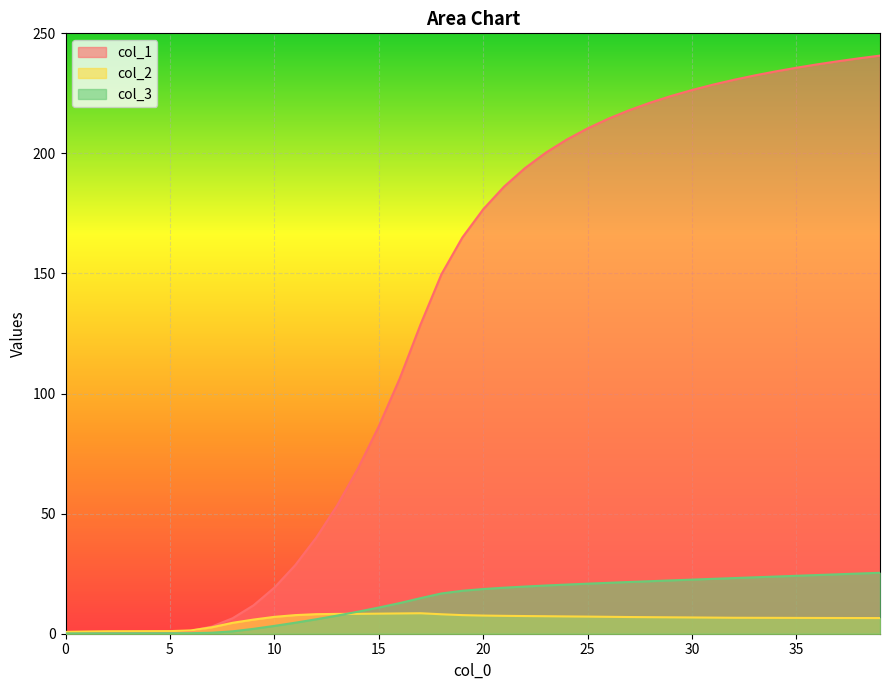

The col_3 series shows 10.8 at 26. True or false?

False